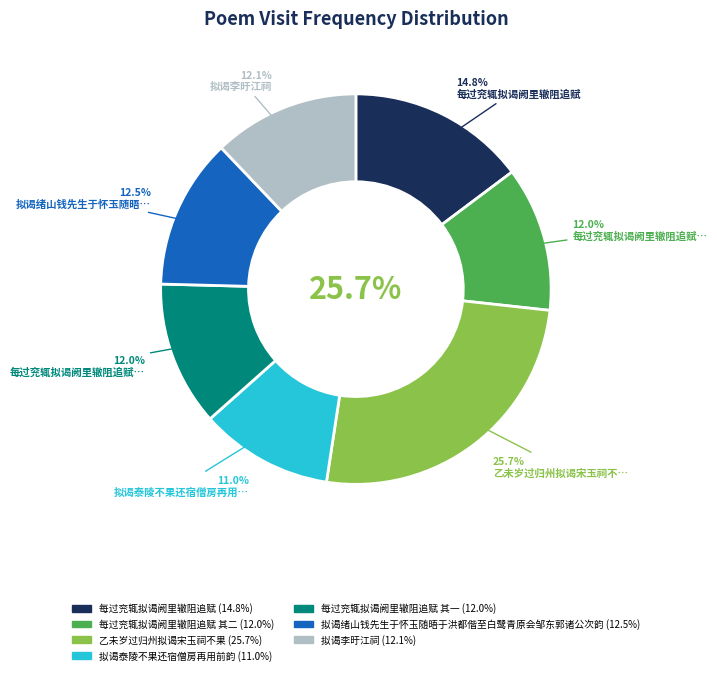

Rank the categories by value from lowest to highest.

拟谒泰陵不果还宿僧房再用前韵, 每过兖辄拟谒阙里辙阻追赋 其一, 每过兖辄拟谒阙里辙阻追赋 其二, 拟谒李旴江祠, 拟谒绪山钱先生于怀玉随晤于洪都偕至白鹭青原会邹东郭诸公次韵, 每过兖辄拟谒阙里辙阻追赋, 乙未岁过归州拟谒宋玉祠不果